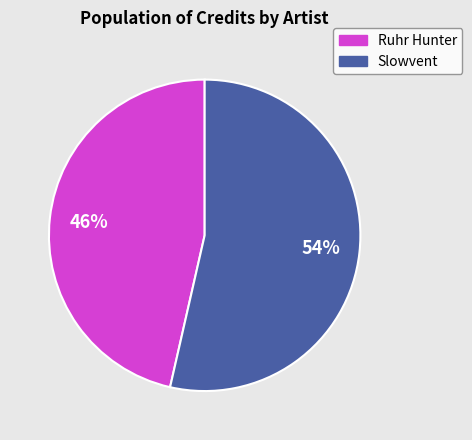

Is there a majority slice in this chart?

Yes